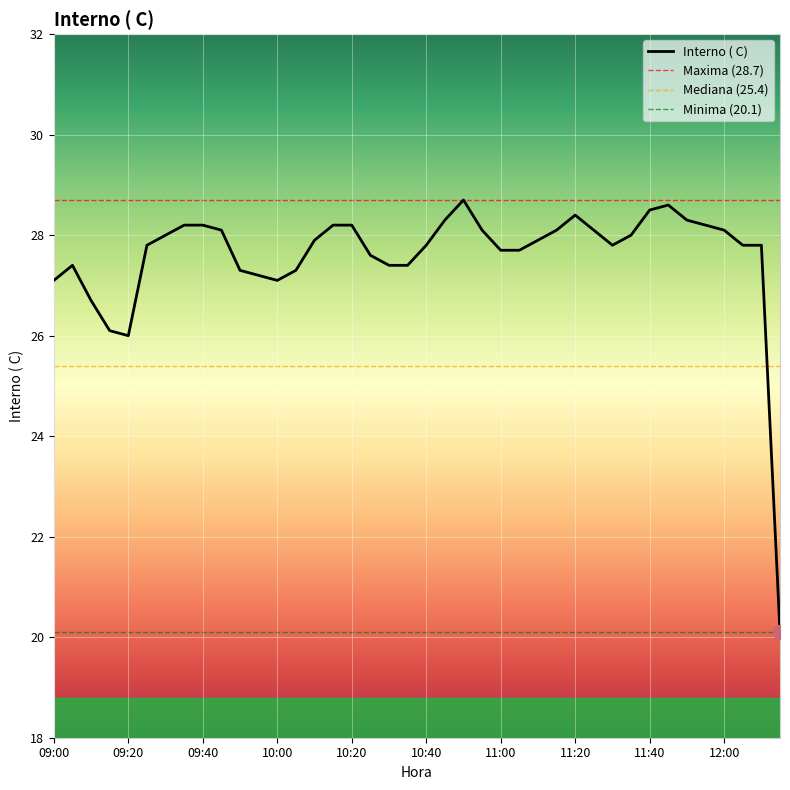

What is the average value?

27.6